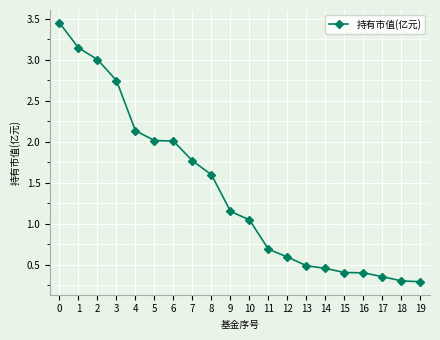

How many categories are shown in the chart?

20